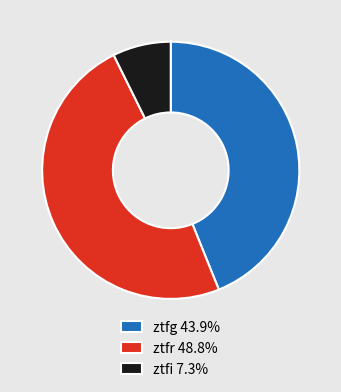

Which category has the biggest portion of the pie?

ztfr